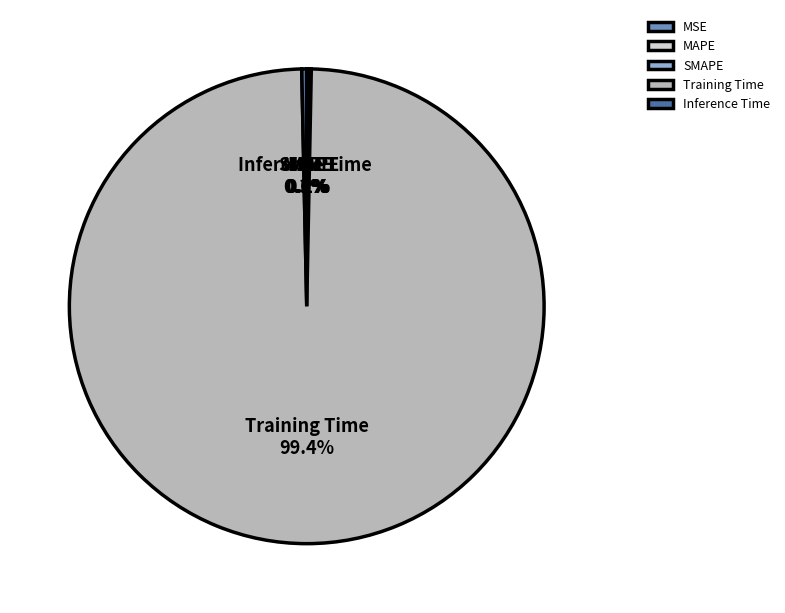

Which slice represents more than half of the pie?

Training Time